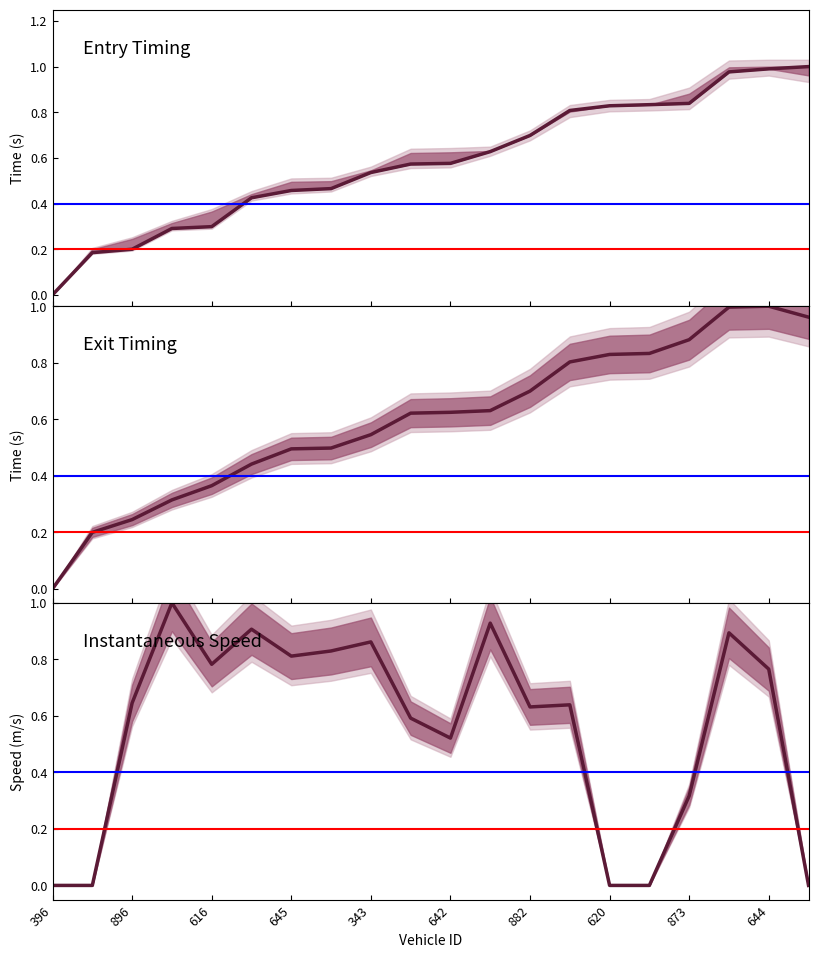

Which series has the largest range (max minus min)?

Exit Timing